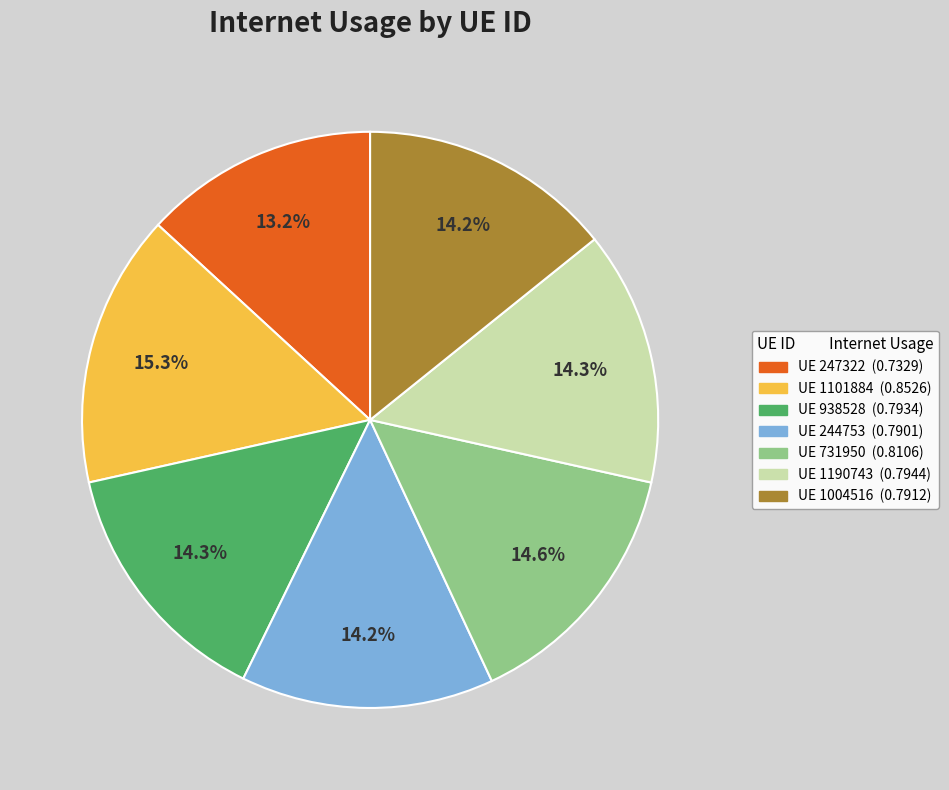

How many slices are in this pie chart?

7